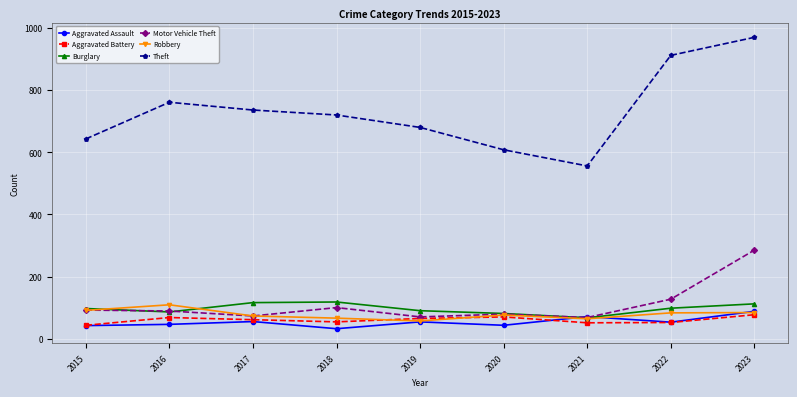

What is the approximate value of Motor Vehicle Theft at 2021?

68